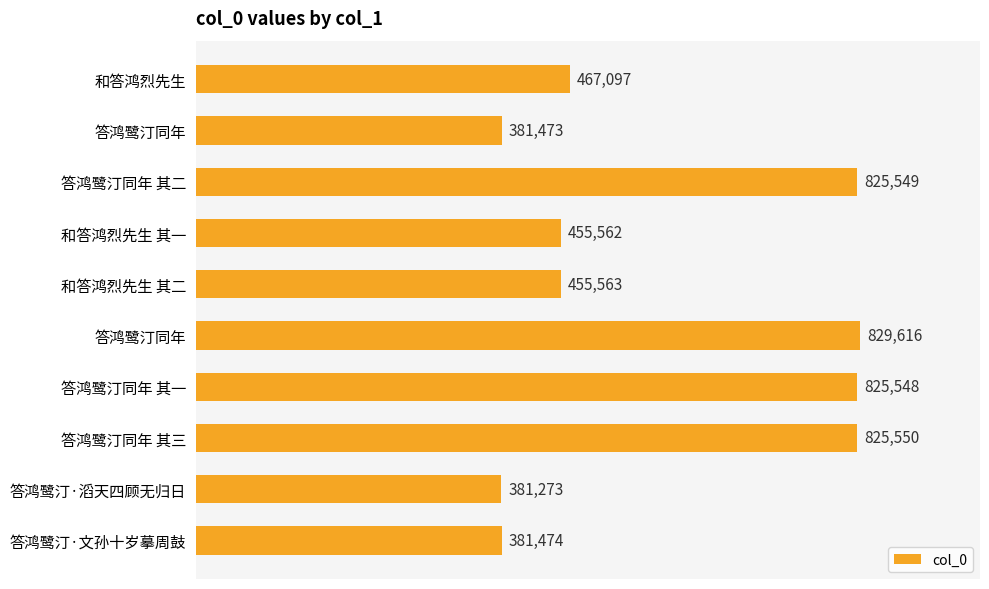

How many bars are there in total?

10